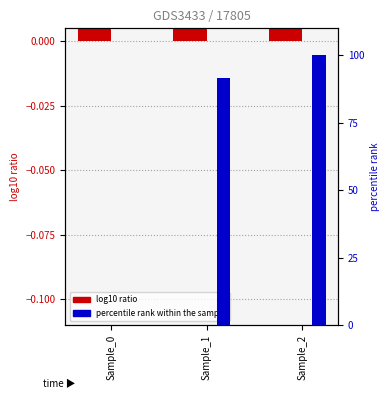

Rank the series at Sample_1 from lowest to highest value.

log10 ratio, percentile rank within the sample